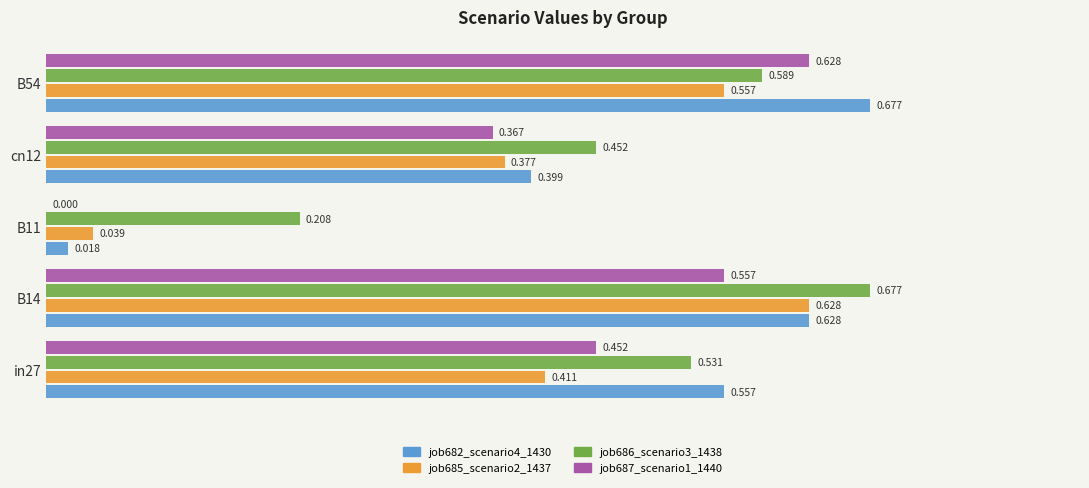

Is the value of job682_scenario4_1430 at cn12 greater than the value of job686_scenario3_1438 at B11?

Yes